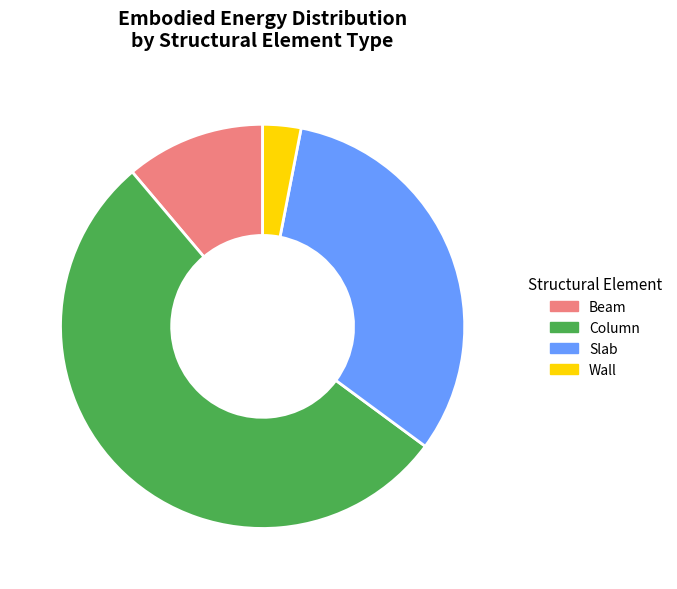

How many segments does this pie chart have?

4